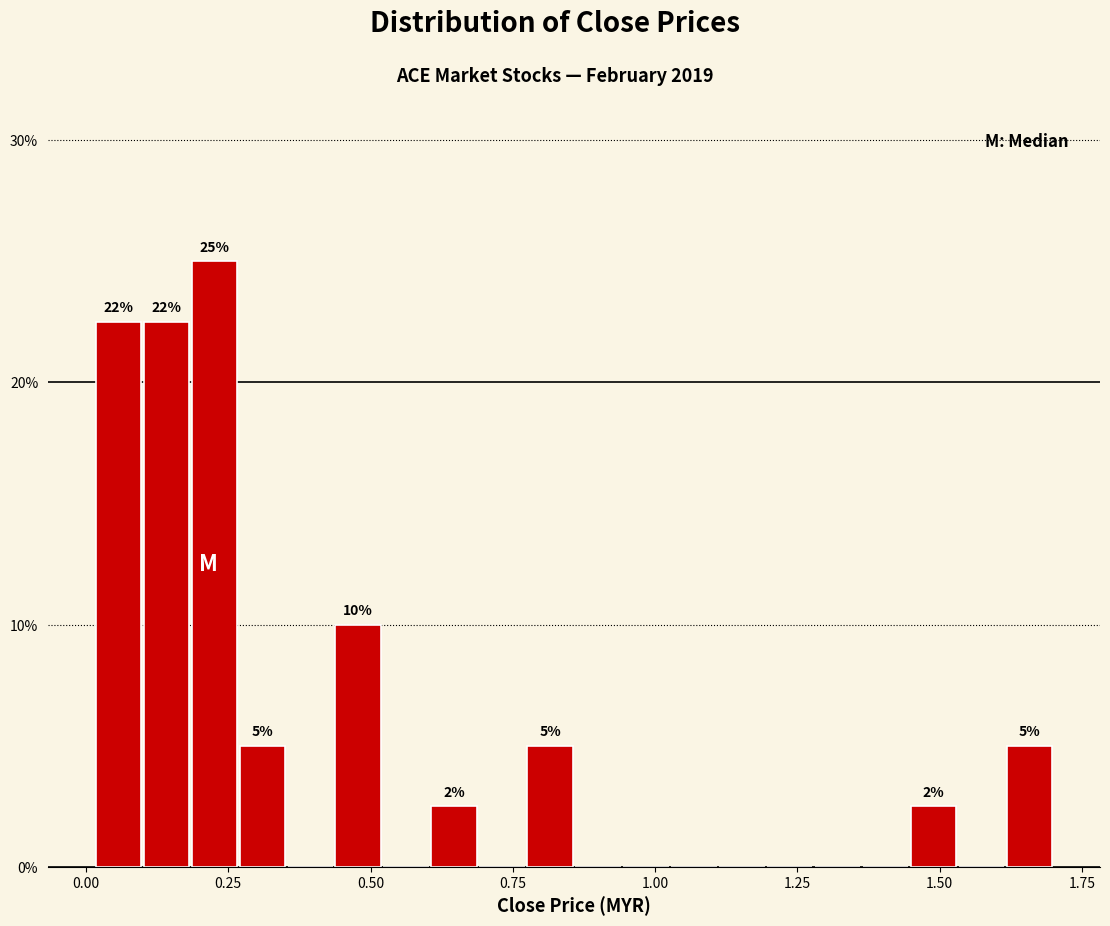

Around what value on the x-axis is the tallest bar? Give the approximate position of its centre, as read against the axis.

0.25